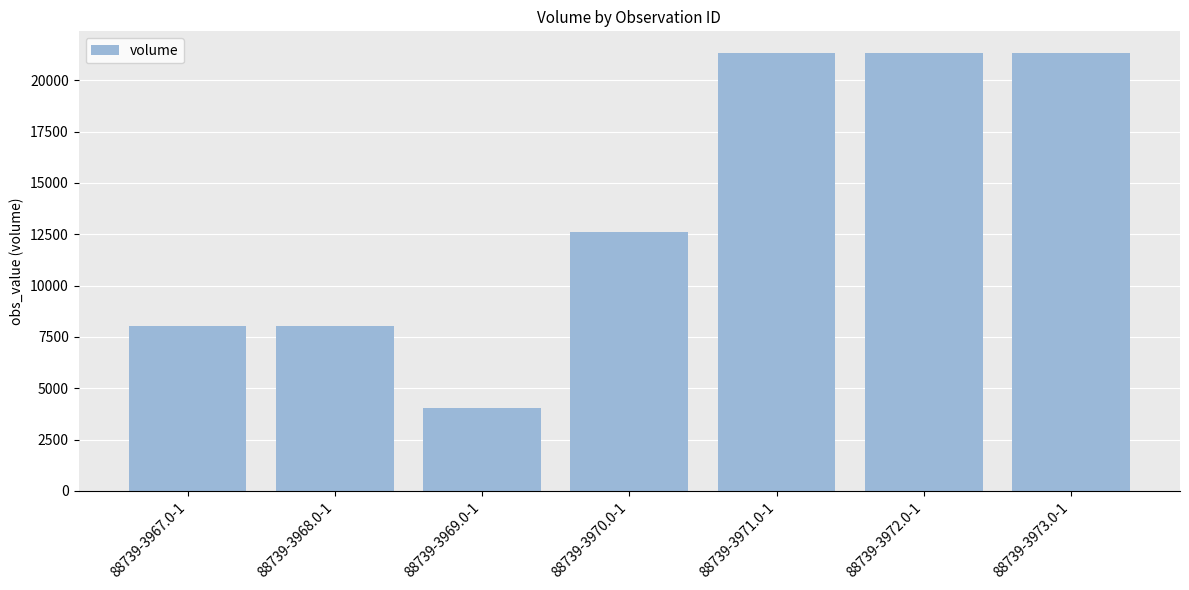

Are the bars horizontal?

No